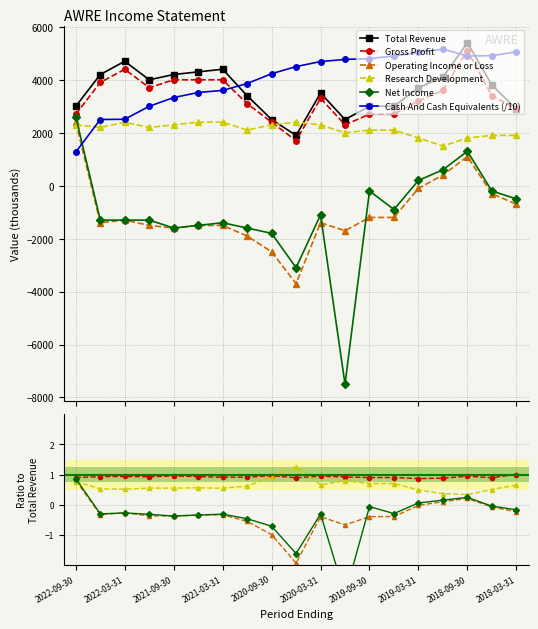

Where is Net Income nearest to the value -2450?

2020-09-30